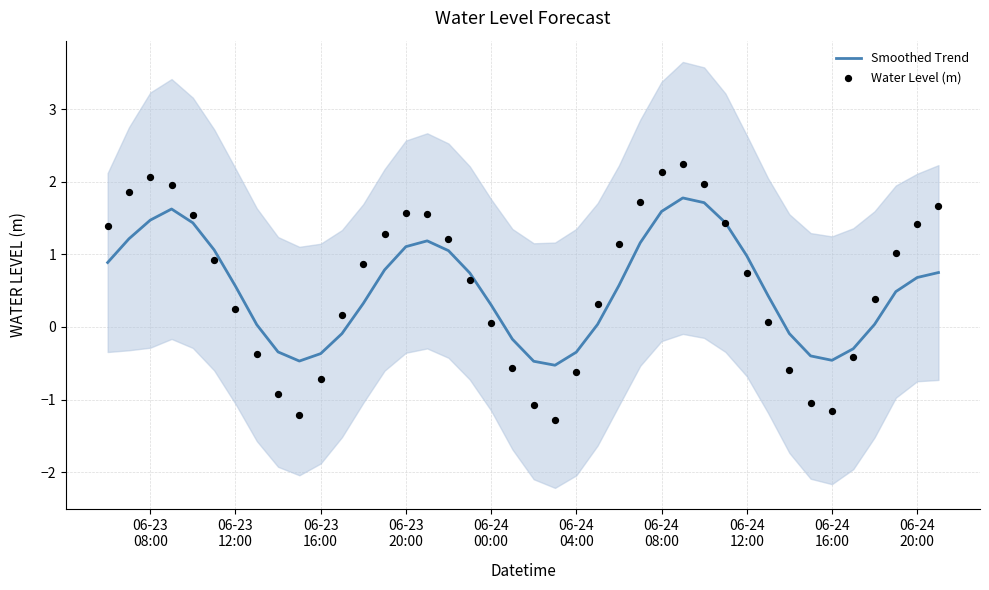

Which series has the widest spread of Y values?

Water Level (m)